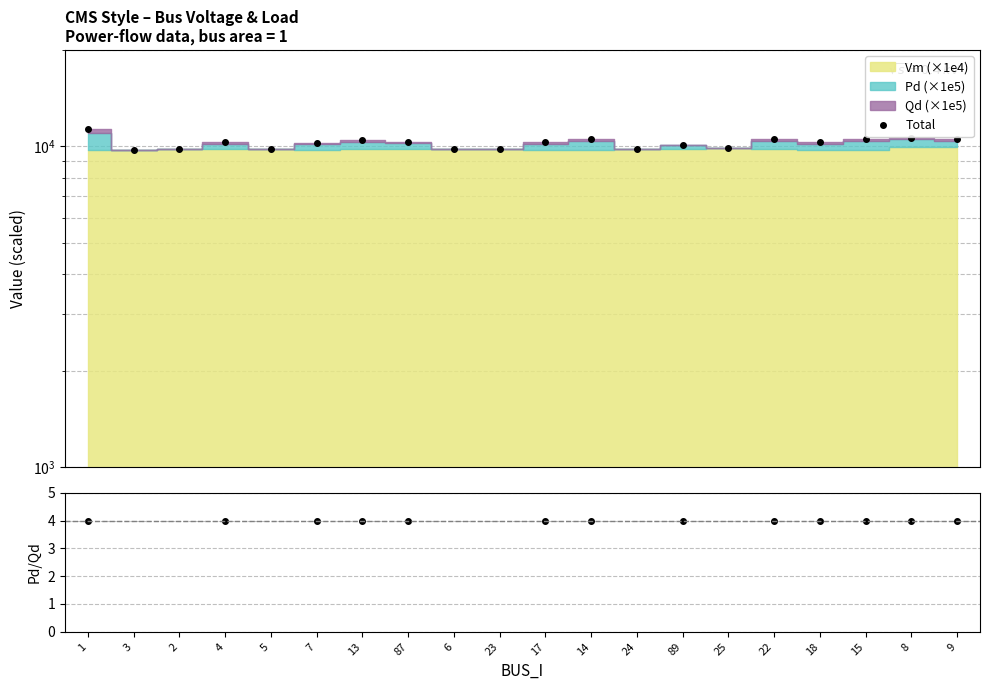

What is the label of the 10th point from the right?

17